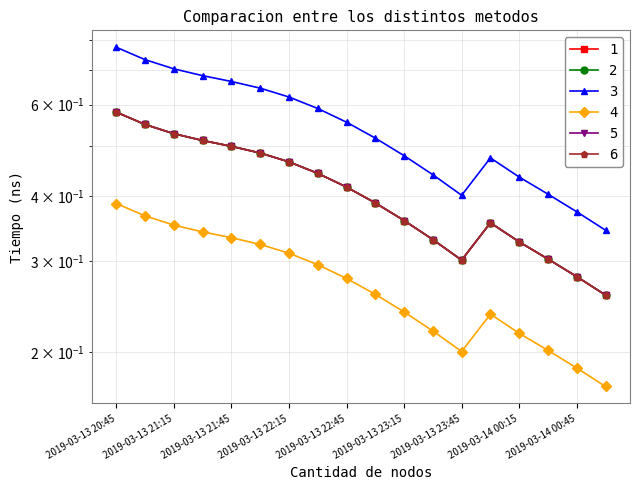

At which category does the chart reach its peak across all series?

2019-03-13 20:45